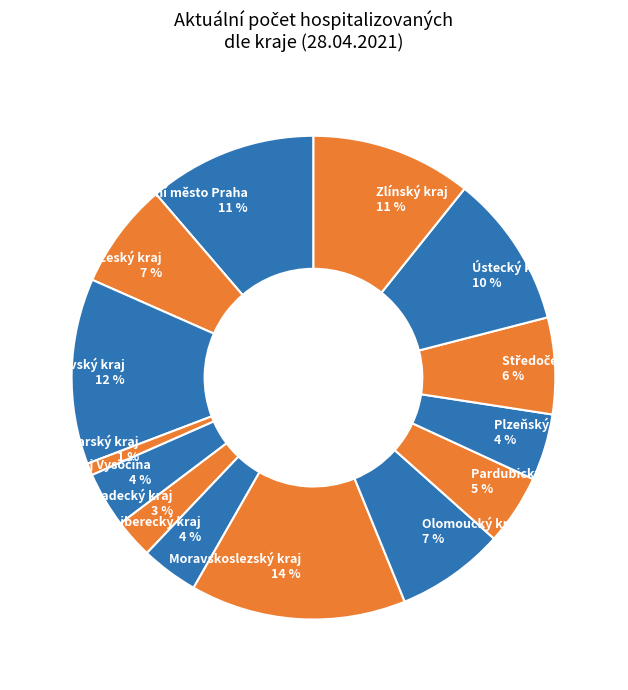

How many segments does this pie chart have?

14